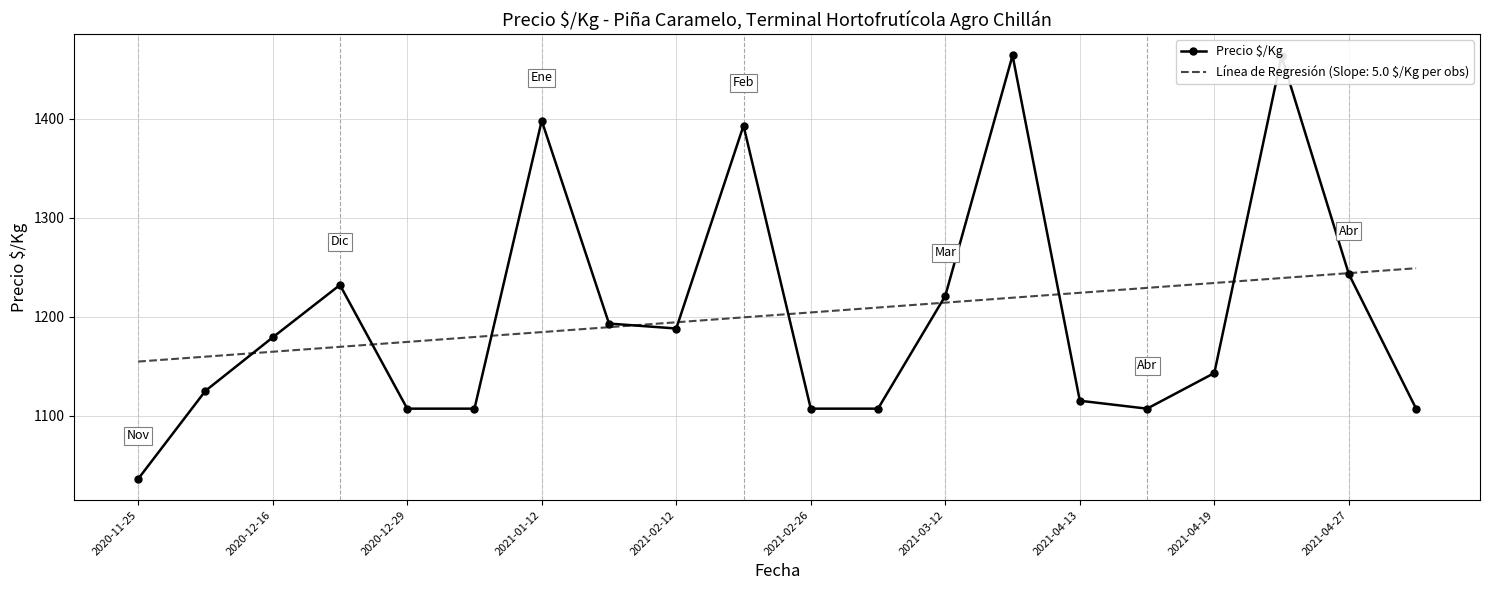

What is the smallest value displayed?

1036.0